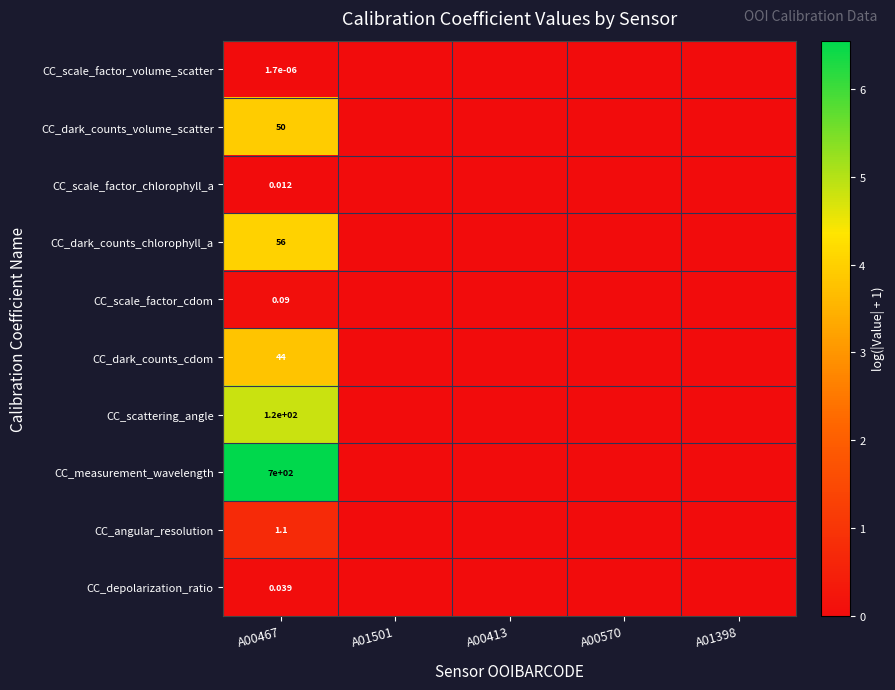

Is it true that CC_scale_factor_cdom equals 0.1 at A00467?

True